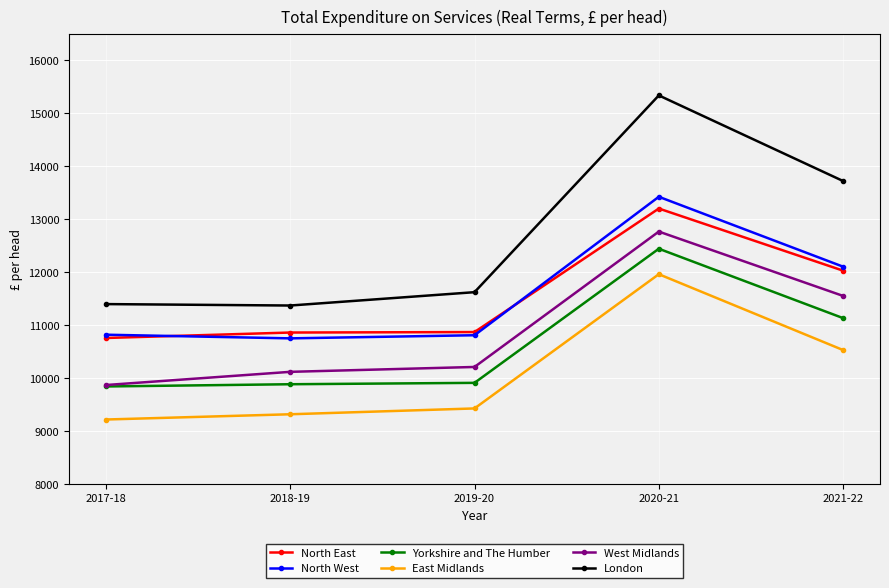

At which category is the sum across all series the highest?

2020-21